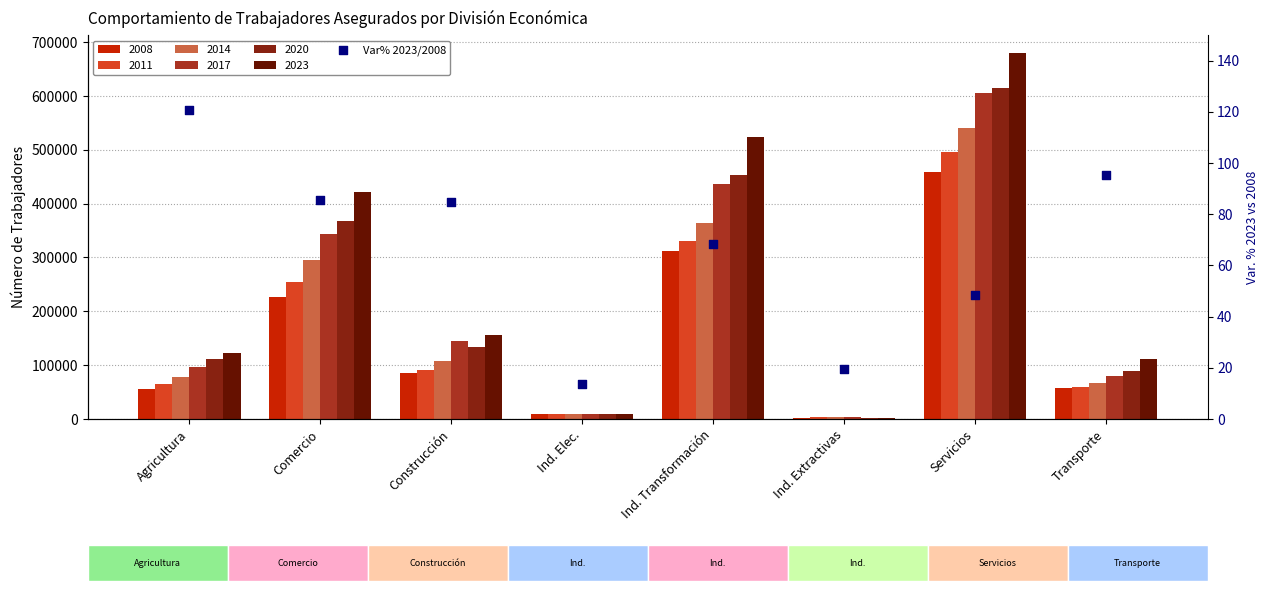

Approximately how many times larger is the value at Transporte compared to Ind. Elec.?

6.9